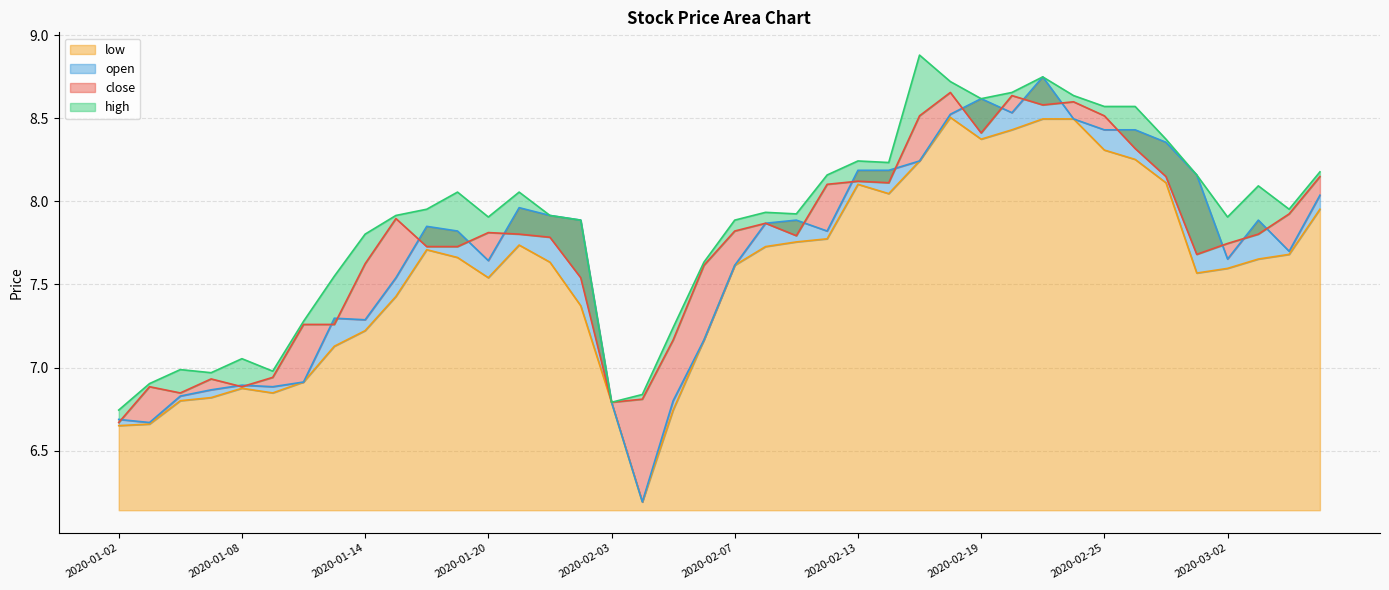

In close, how many points are lower than both neighbors (excluding endpoints)?

8